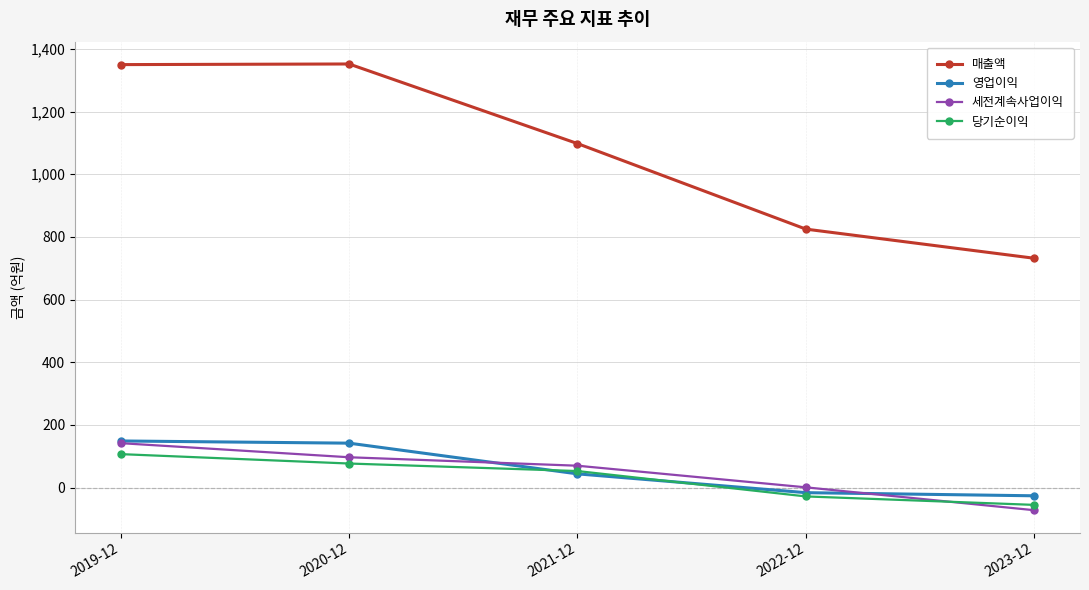

True or false: 세전계속사업이익 and 매출액 intersect in this chart.

False